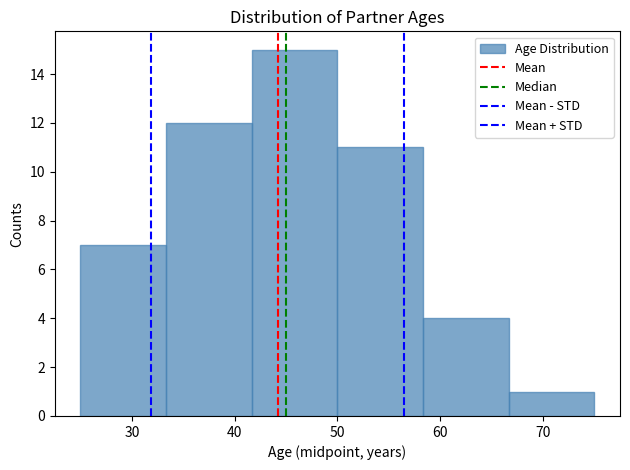

Reading left to right, list every bar in this chart as the range it spans on the x-axis followed by its height. Neither the bar edges nor the heights are printed on the chart, so give them approximately, as read against the axes.

25 to 33: 7
33 to 42: 12
42 to 50: 15
50 to 58: 11
58 to 67: 4
67 to 75: 1